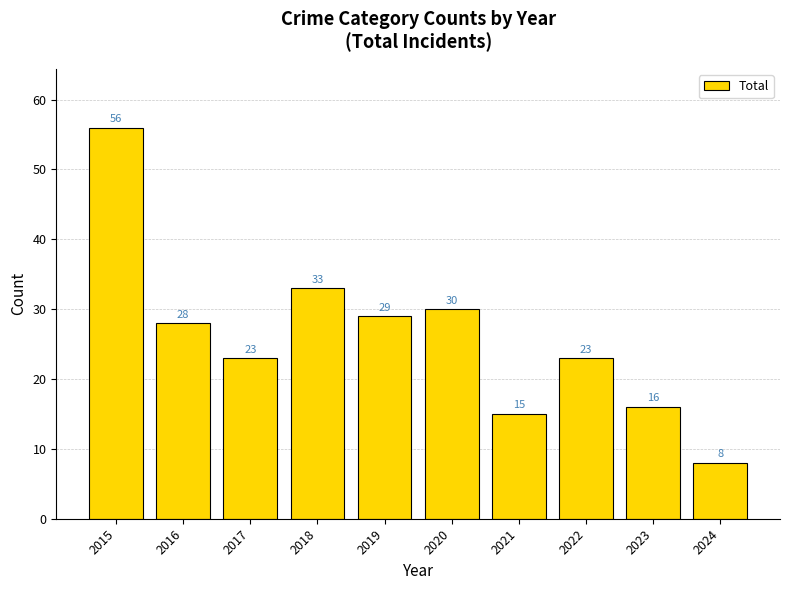

At which label does the data first exceed 28?

2015